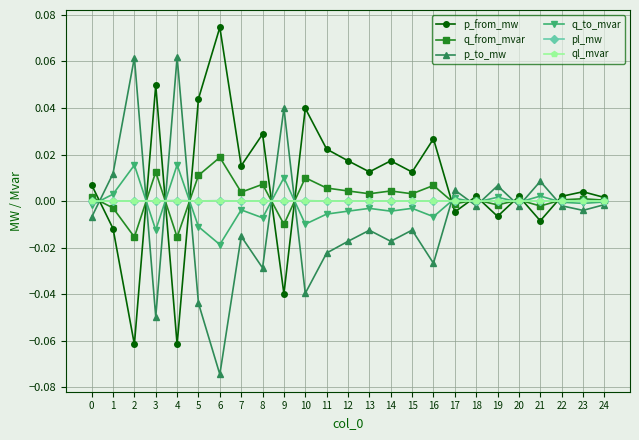

At which label does p_to_mw reach its minimum?

6